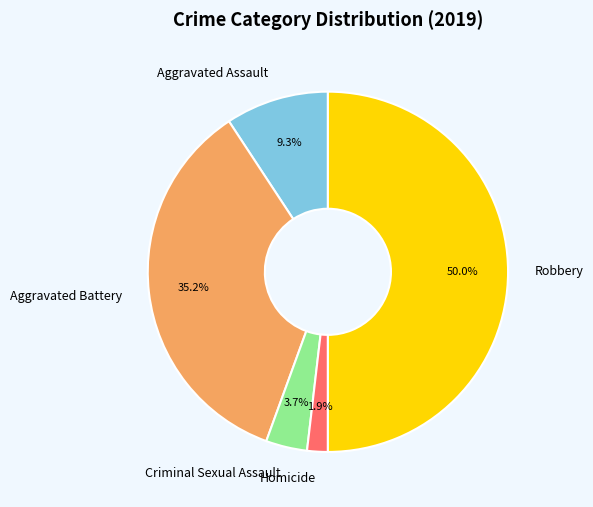

Between Homicide and Criminal Sexual Assault, which is larger?

Criminal Sexual Assault